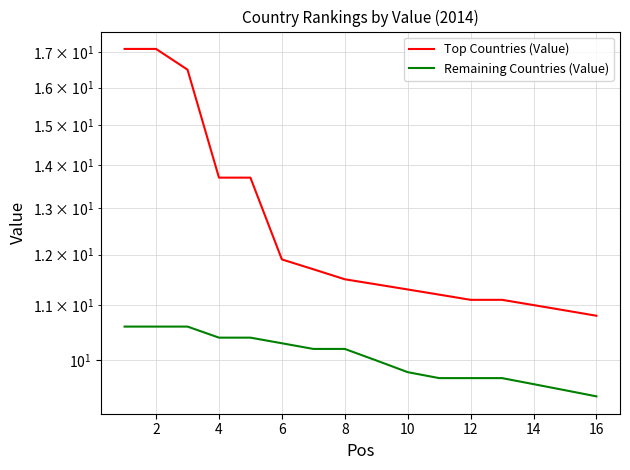

True or false: Remaining Countries (Value) and Top Countries (Value) intersect in this chart.

False